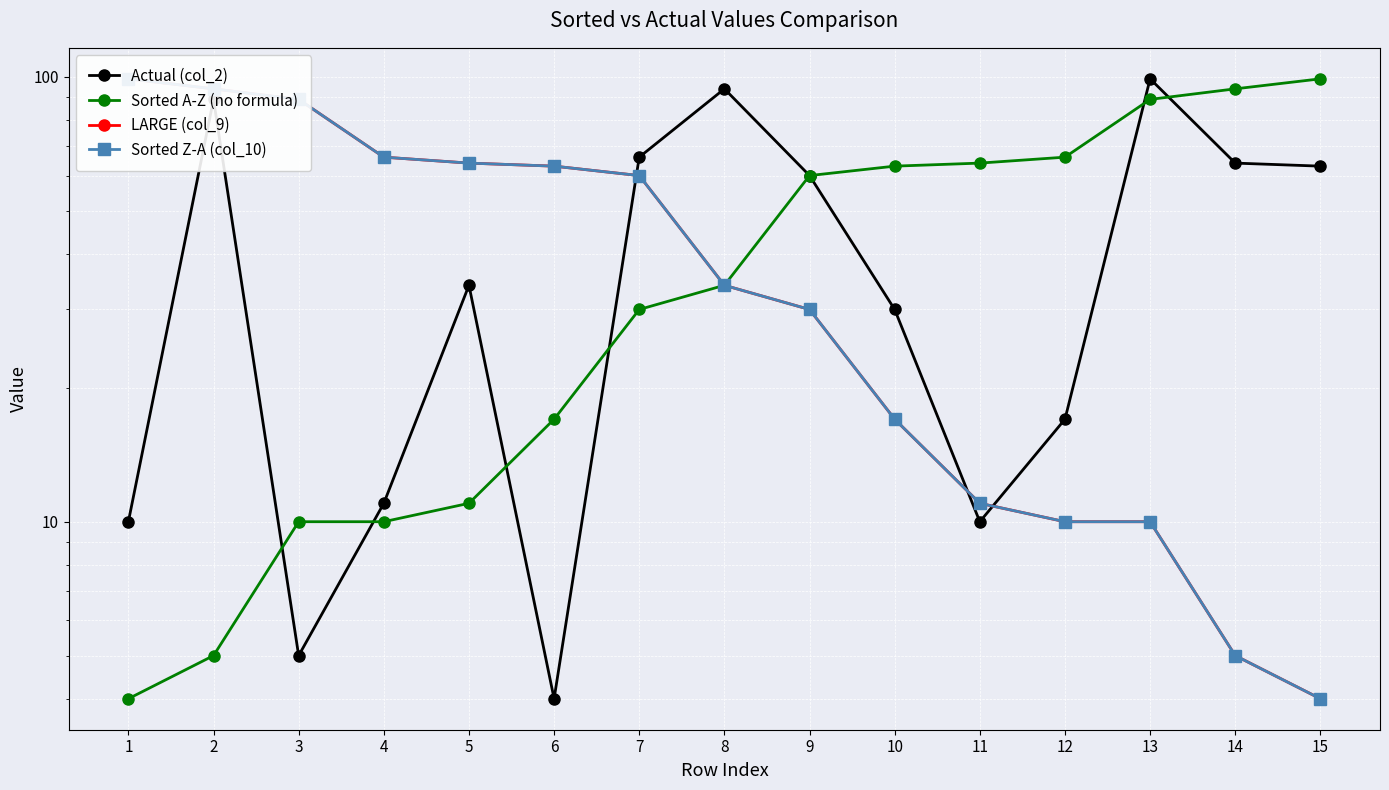

In Actual (col_2), how many points are higher than both neighbors (excluding endpoints)?

4